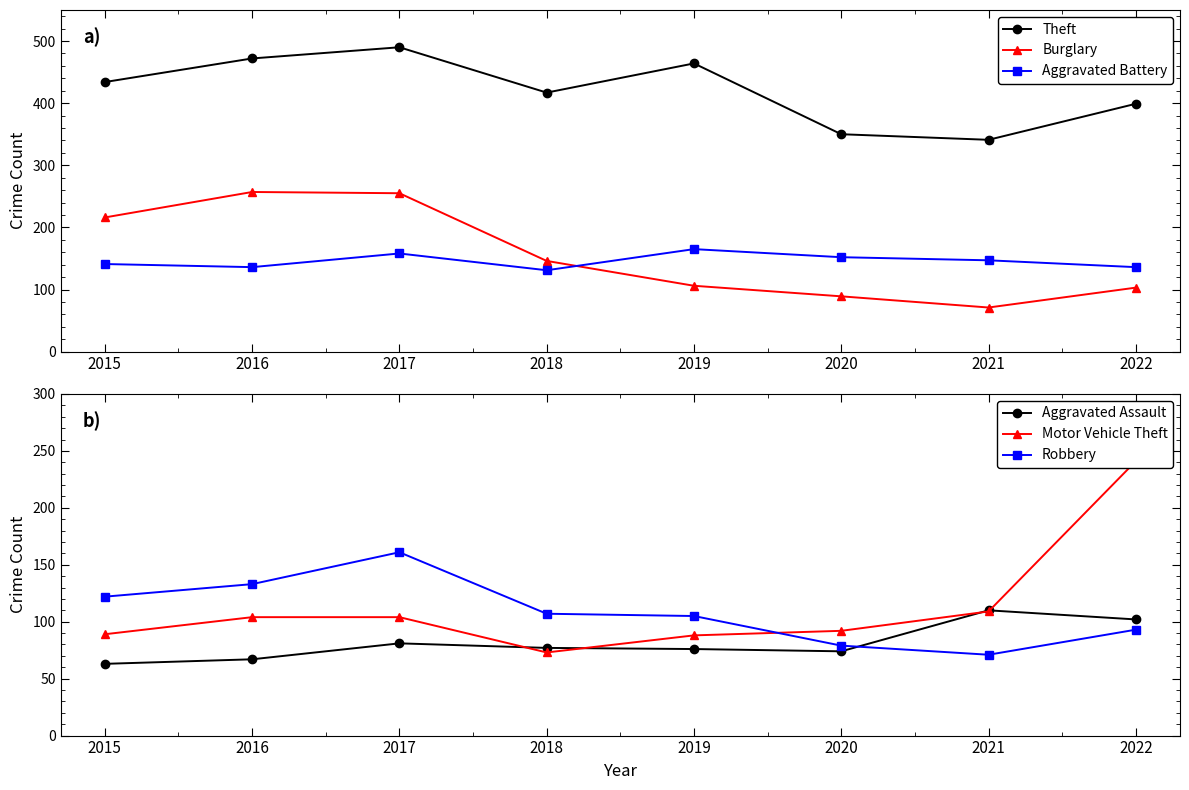

The Burglary series shows 109 at 2021. True or false?

False